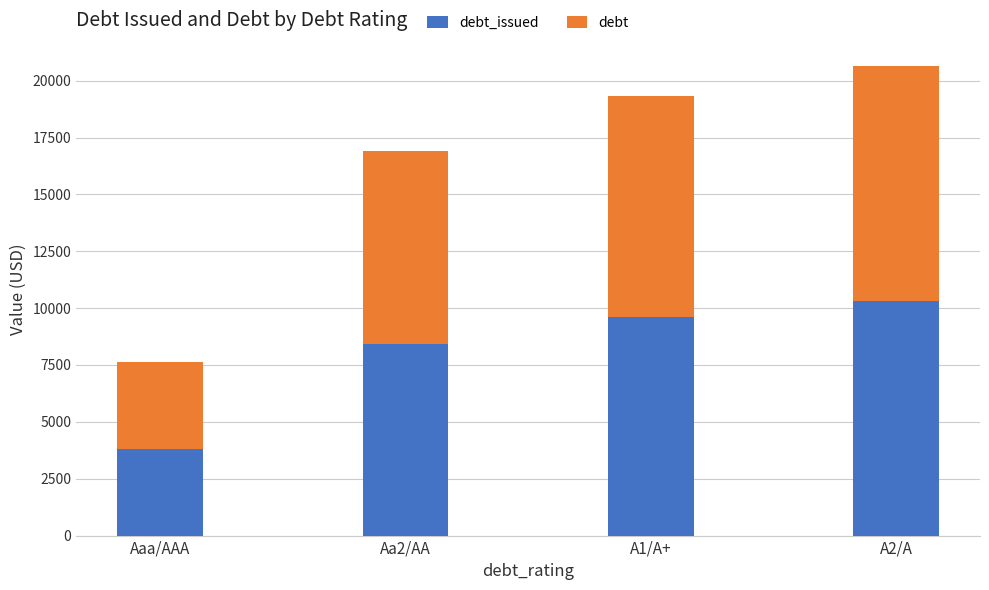

What is the total value across all series at Aaa/AAA?

7640.4